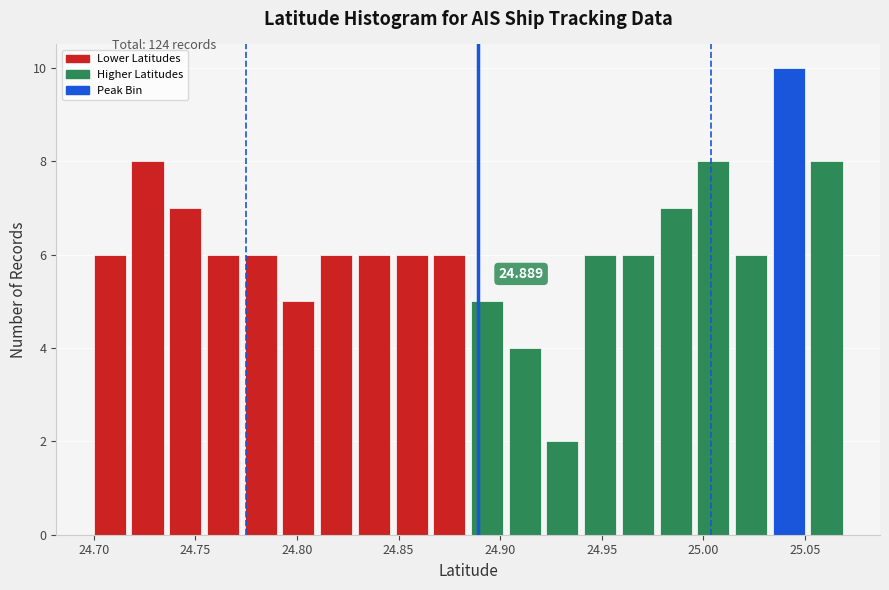

Read against the x-axis, roughly where is the centre of the tallest bar?

25.040